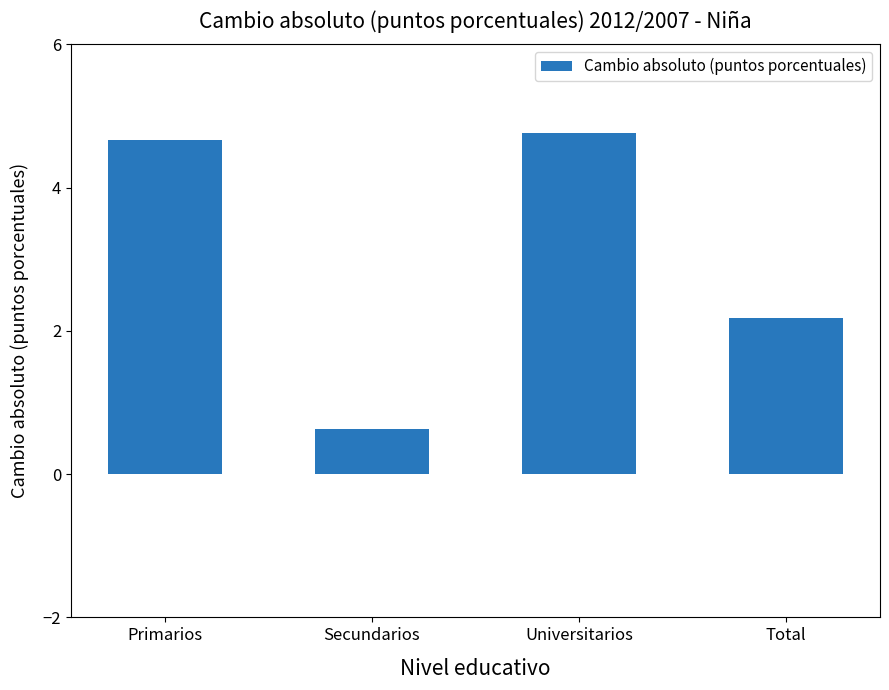

What is the smallest value displayed?

0.6